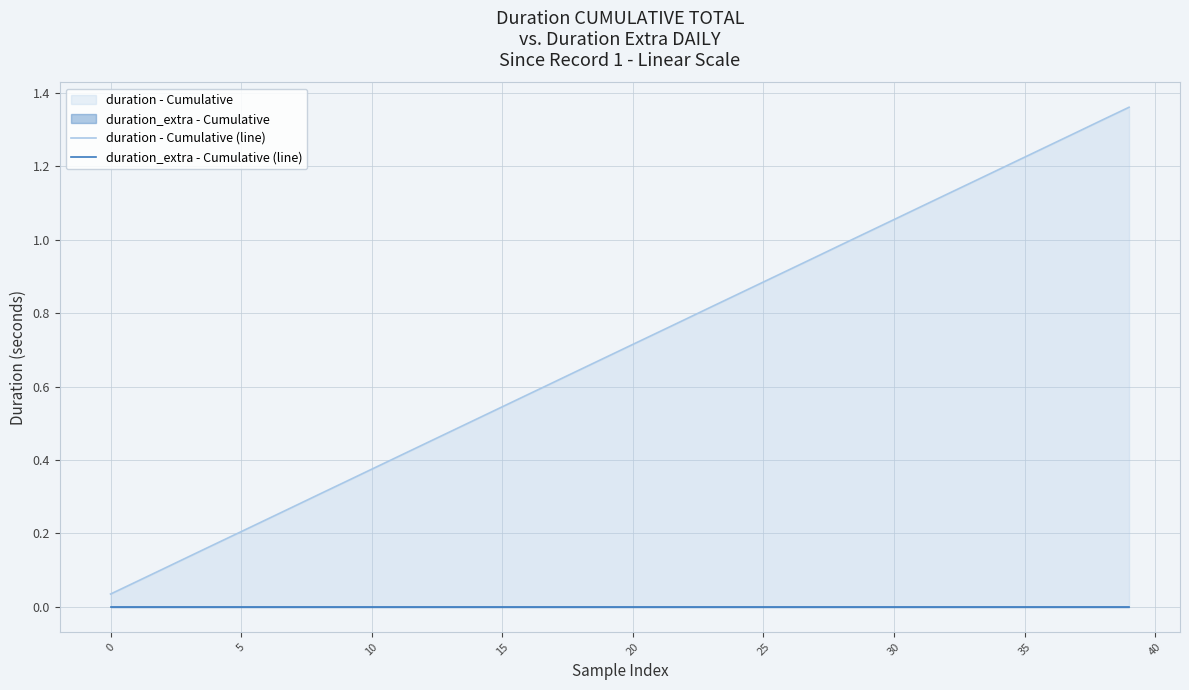

Reading left to right, transcribe all the data shown in this chart.

duration - Cumulative (line): 0.0	0.1	0.1	0.1	0.2	0.2	0.2	0.3	0.3	0.3	0.4	0.4	0.4	0.5	0.5	0.5	0.6	0.6	0.6	0.7	0.7	0.7	0.8	0.8	0.9	0.9	0.9	1.0	1.0	1.0	1.1	1.1	1.1	1.2	1.2	1.2	1.3	1.3	1.3	1.4
duration_extra - Cumulative (line): 0.0	0.0	0.0	0.0	0.0	0.0	0.0	0.0	0.0	0.0	0.0	0.0	0.0	0.0	0.0	0.0	0.0	0.0	0.0	0.0	0.0	0.0	0.0	0.0	0.0	0.0	0.0	0.0	0.0	0.0	0.0	0.0	0.0	0.0	0.0	0.0	0.0	0.0	0.0	0.0